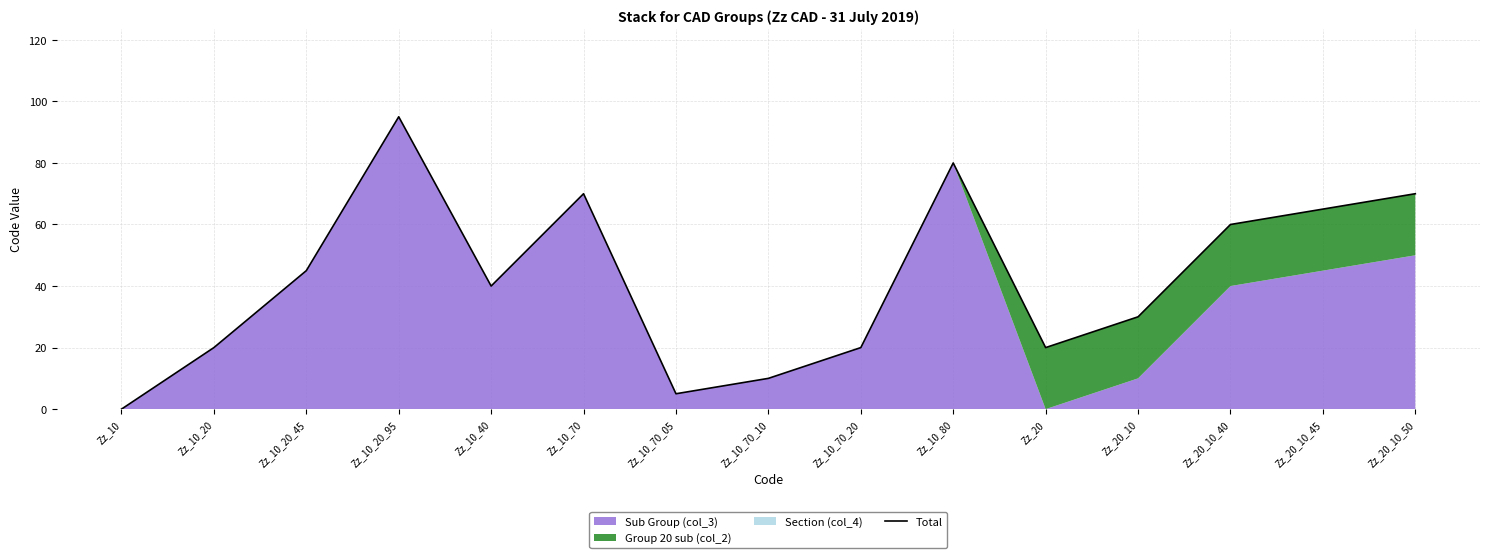

How many lines are shown in the chart?

1